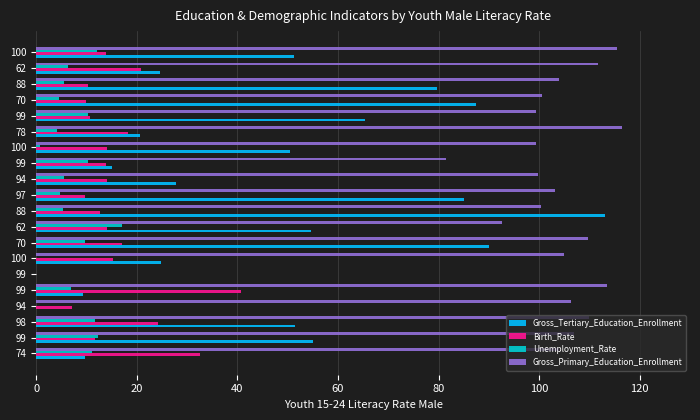

How many values in Birth_Rate are above zero?

19